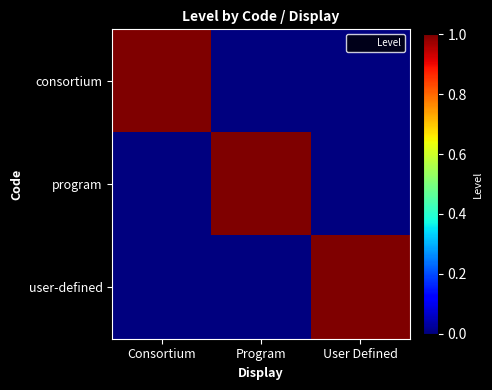

At how many categories does at least one series exceed 0?

3